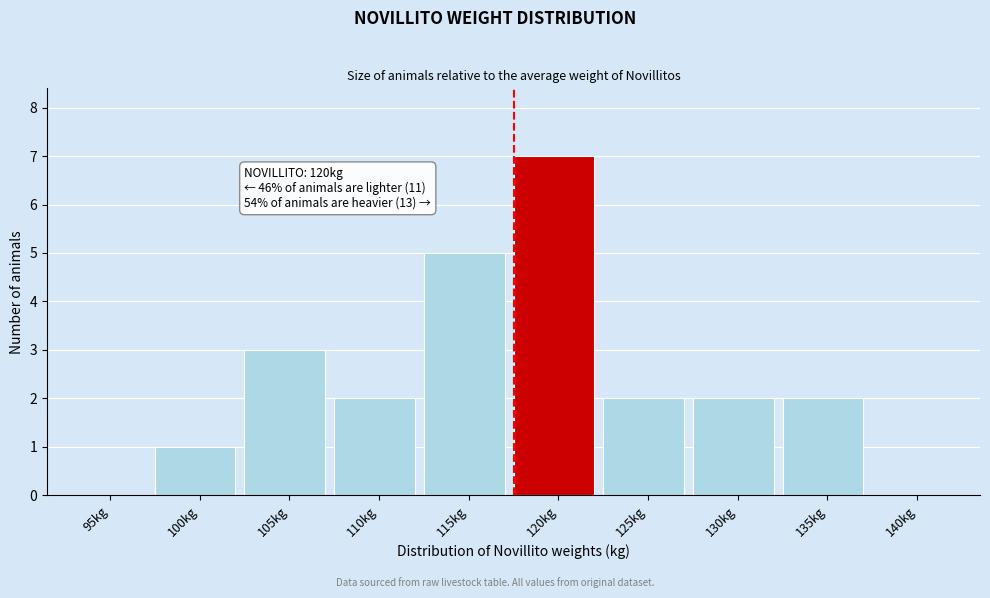

Reading left to right, list all the values displayed in this chart.

95kg=0	100kg=1	105kg=3	110kg=2	115kg=5	120kg=7	125kg=2	130kg=2	135kg=2	140kg=0